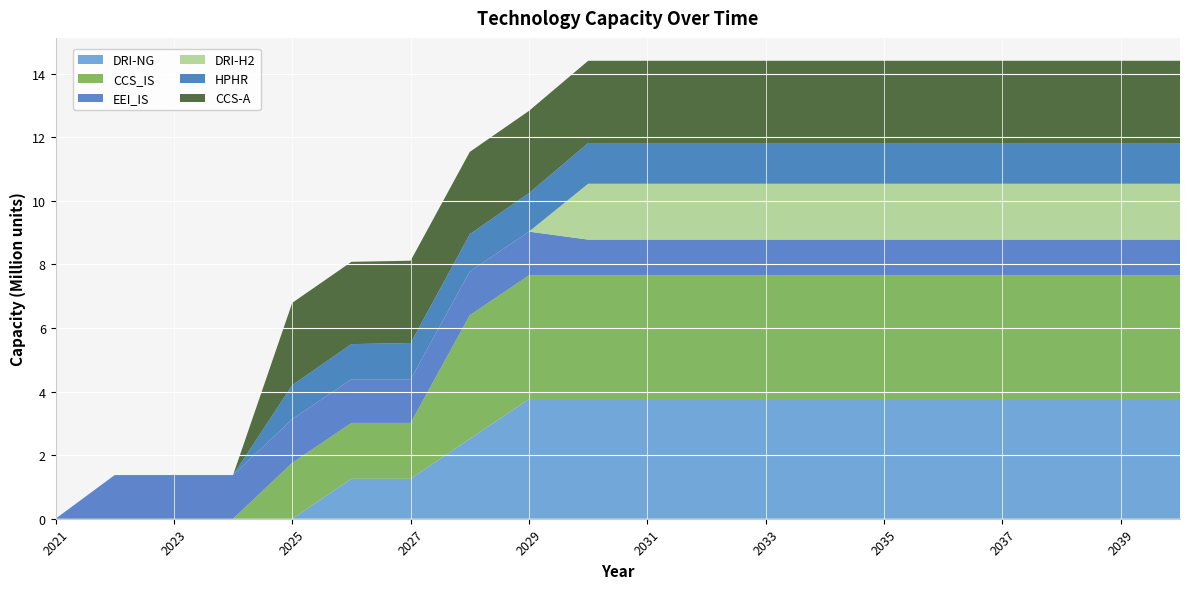

Reading left to right, extract all data points from this chart.

DRI-NG: 2021=0.0	2022=0.0	2023=0.0	2024=0.0	2025=0.0	2026=1255386.7	2027=1255386.7	2028=2510773.3	2029=3766160.0	2030=3766160.0	2031=3766160.0	2032=3766160.0	2033=3766160.0	2034=3766160.0	2035=3766160.0	2036=3766160.0	2037=3766160.0	2038=3766160.0	2039=3766160.0	2040=3766160.0
CCS_IS: 2021=0.0	2022=0.0	2023=0.0	2024=0.0	2025=1759073.7	2026=1759073.7	2027=1759073.7	2028=3892906.2	2029=3892906.2	2030=3892906.2	2031=3892906.2	2032=3892906.2	2033=3892906.2	2034=3892906.2	2035=3892906.2	2036=3892906.2	2037=3892906.2	2038=3892906.2	2039=3892906.2	2040=3892906.2
EEI_IS: 2021=0.0	2022=1374582.3	2023=1374582.3	2024=1374582.3	2025=1374582.3	2026=1374582.3	2027=1374582.3	2028=1374582.3	2029=1374582.3	2030=1122953.7	2031=1122953.7	2032=1122953.7	2033=1122953.7	2034=1122953.7	2035=1122953.7	2036=1122953.7	2037=1122953.7	2038=1122953.7	2039=1122953.7	2040=1122953.7
DRI-H2: 2021=0.0	2022=0.0	2023=0.0	2024=0.0	2025=0.0	2026=0.0	2027=0.0	2028=0.0	2029=0.0	2030=1757959.0	2031=1757959.0	2032=1757959.0	2033=1757959.0	2034=1757959.0	2035=1757959.0	2036=1757959.0	2037=1757959.0	2038=1757959.0	2039=1757959.0	2040=1757959.0
HPHR: 2021=0.0	2022=0.0	2023=0.0	2024=0.0	2025=1070493.6	2026=1105401.0	2027=1140308.4	2028=1175215.8	2029=1210123.2	2030=1279938.0	2031=1279938.0	2032=1279938.0	2033=1279938.0	2034=1279938.0	2035=1279938.0	2036=1279938.0	2037=1279938.0	2038=1279938.0	2039=1279938.0	2040=1279938.0
CCS-A: 2021=0.0	2022=0.0	2023=0.0	2024=0.0	2025=2588560.0	2026=2588560.0	2027=2588560.0	2028=2588560.0	2029=2588560.0	2030=2588560.0	2031=2588560.0	2032=2588560.0	2033=2588560.0	2034=2588560.0	2035=2588560.0	2036=2588560.0	2037=2588560.0	2038=2588560.0	2039=2588560.0	2040=2588560.0